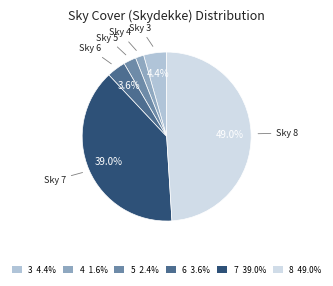

What is the ratio of the value at 7 39.0% to the value at 4 1.6%?

24.4